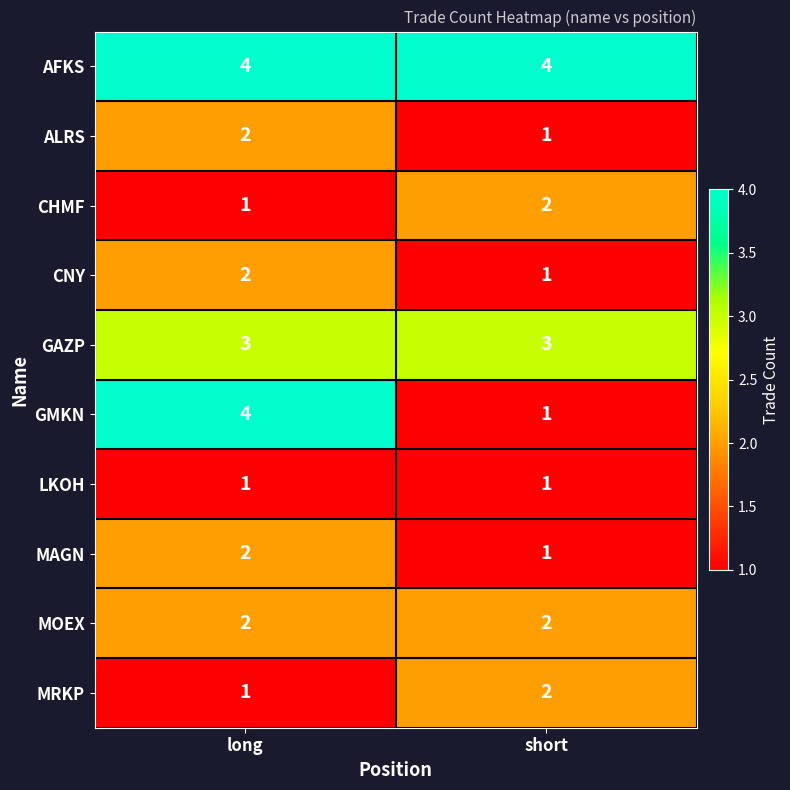

Which series has the widest spread of values?

GMKN